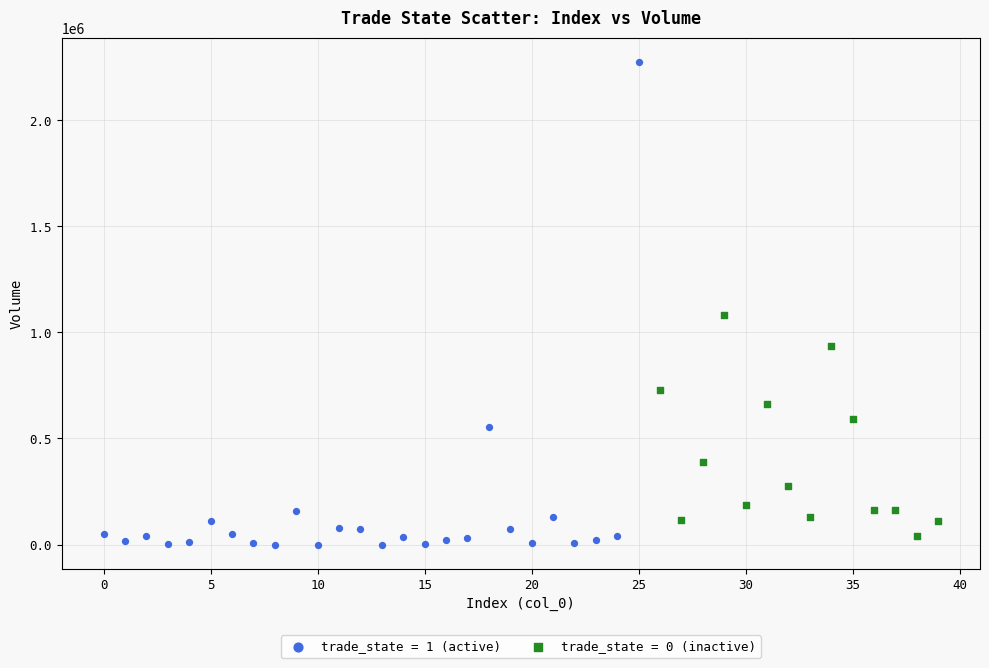

Which series has the widest spread of Y values?

trade_state = 1 (active)